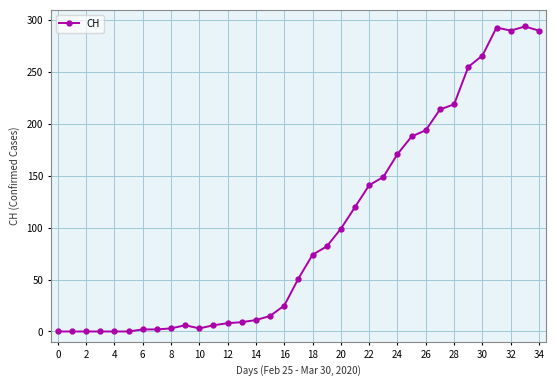

Count the number of data series in this chart.

1